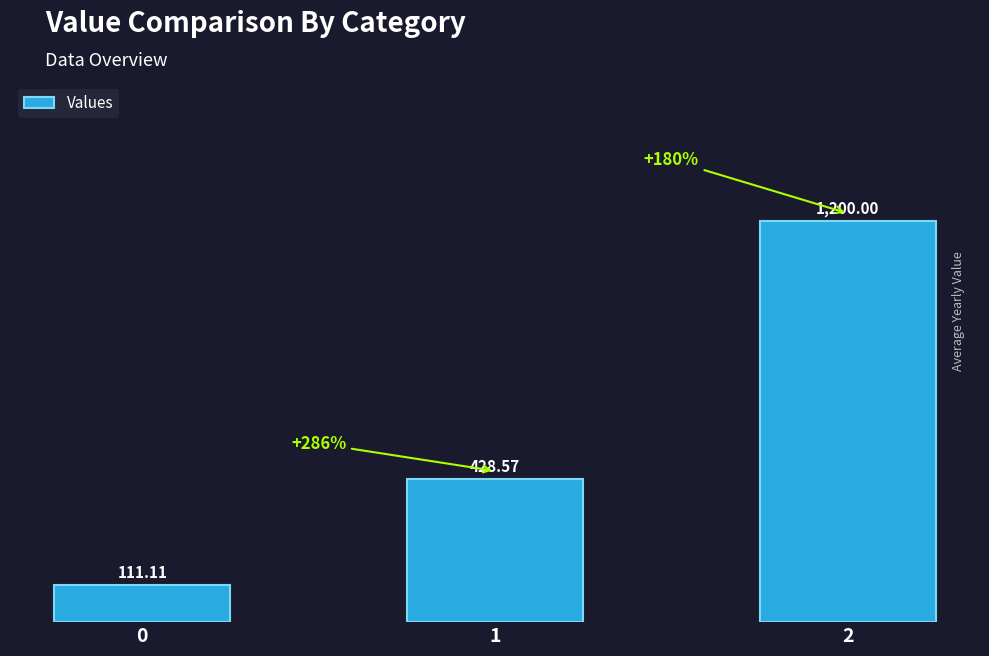

What is the change in value from 1 to 2?

+771.4